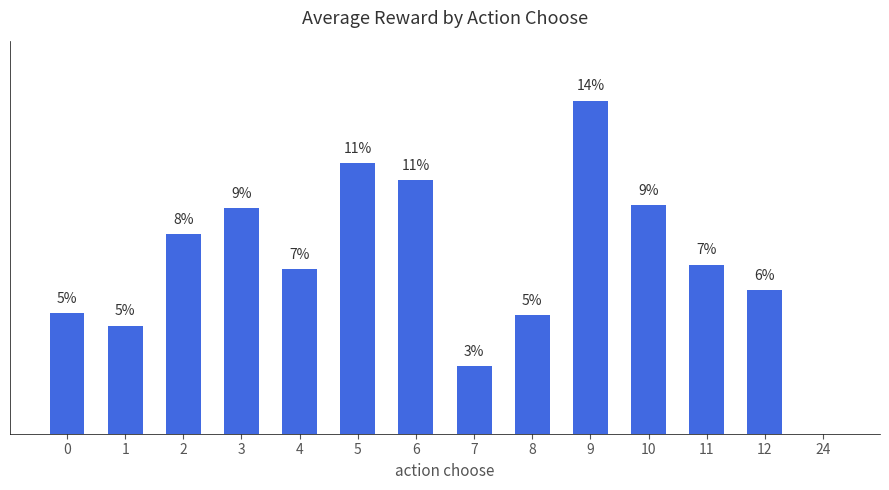

What is the sum of all values?

100.0